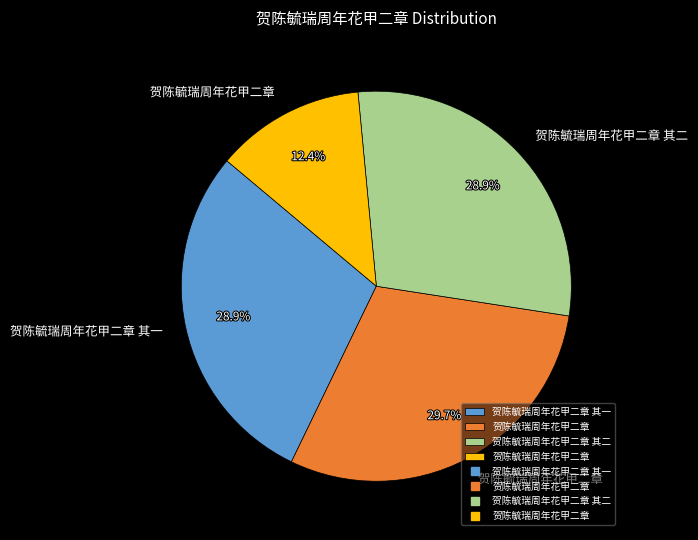

How many segments does this pie chart have?

4